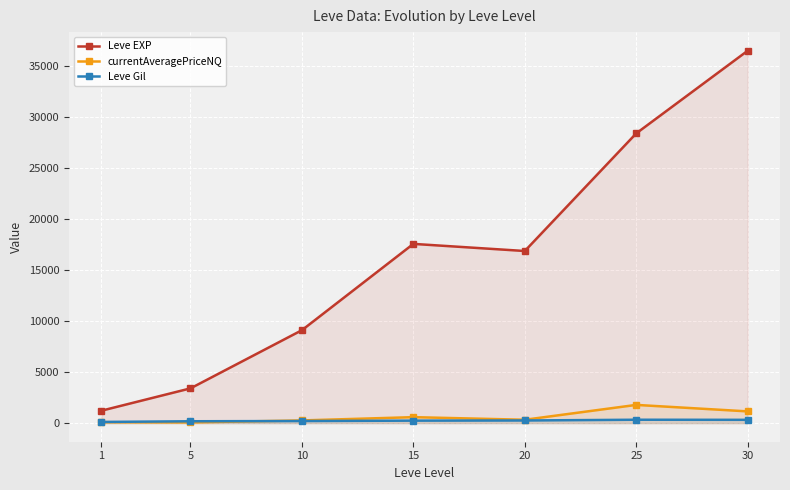

Does the chart display data point markers on the line(s)?

Yes